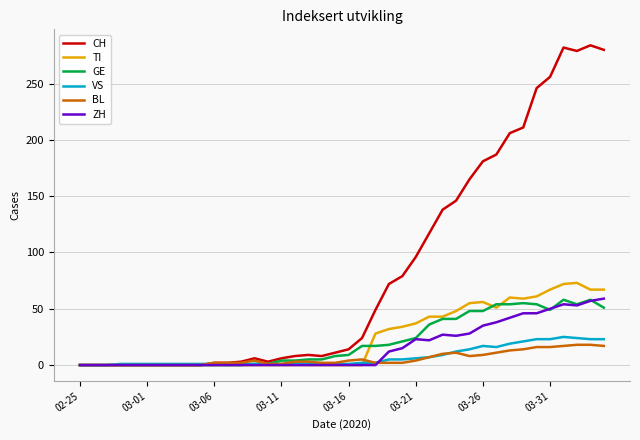

Which series has the largest range (max minus min)?

CH